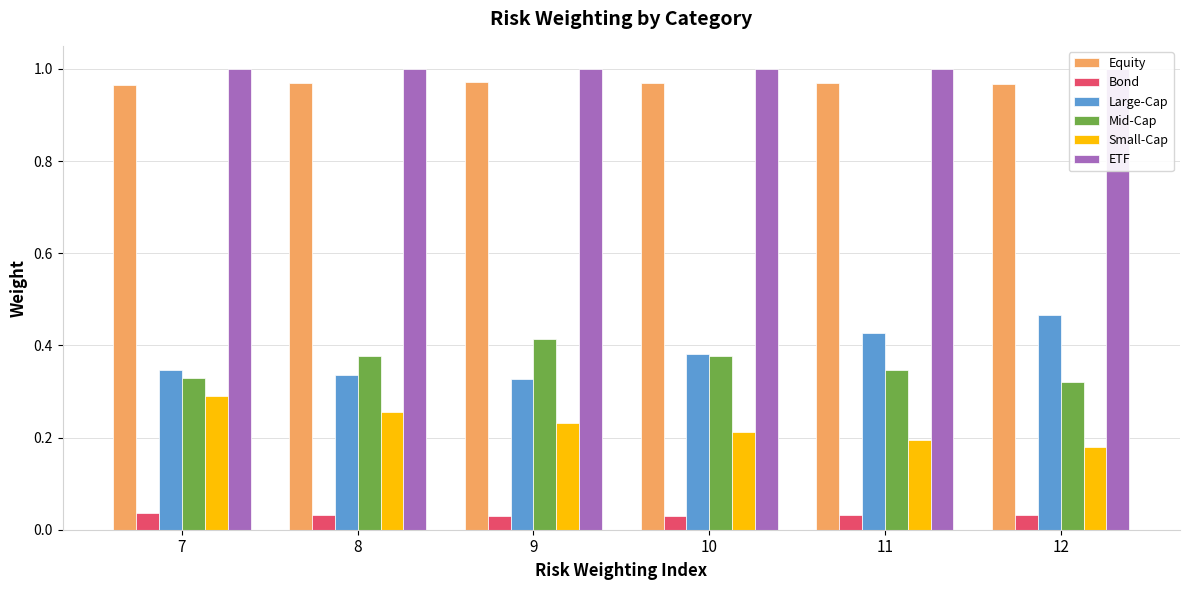

At how many categories does at least one series exceed 0?

6